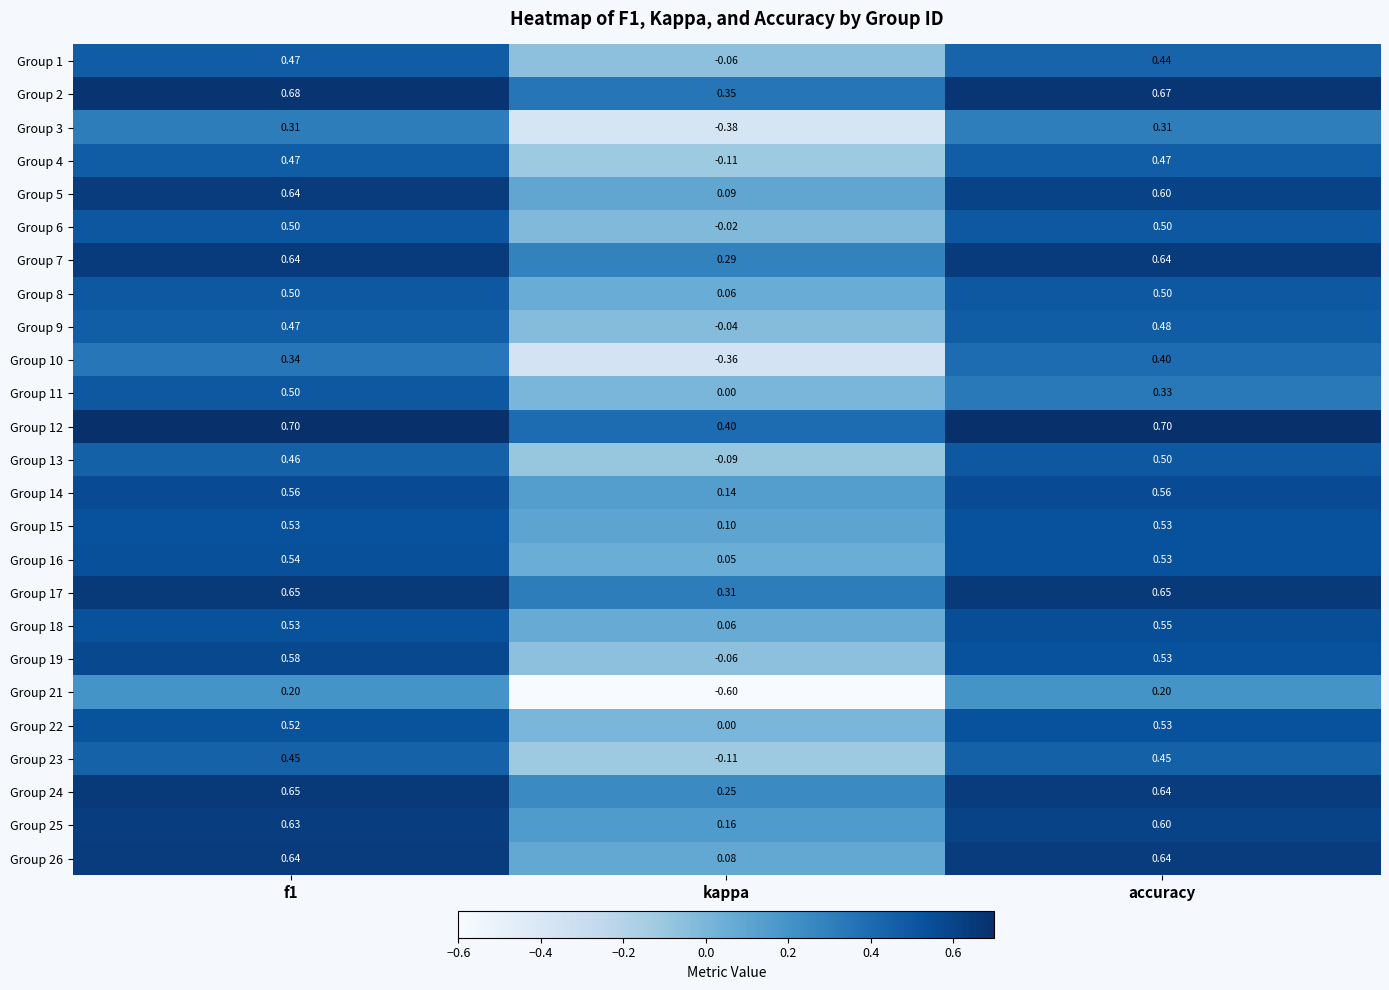

Is the value of Group 23 at kappa greater than the value of Group 12 at f1?

No